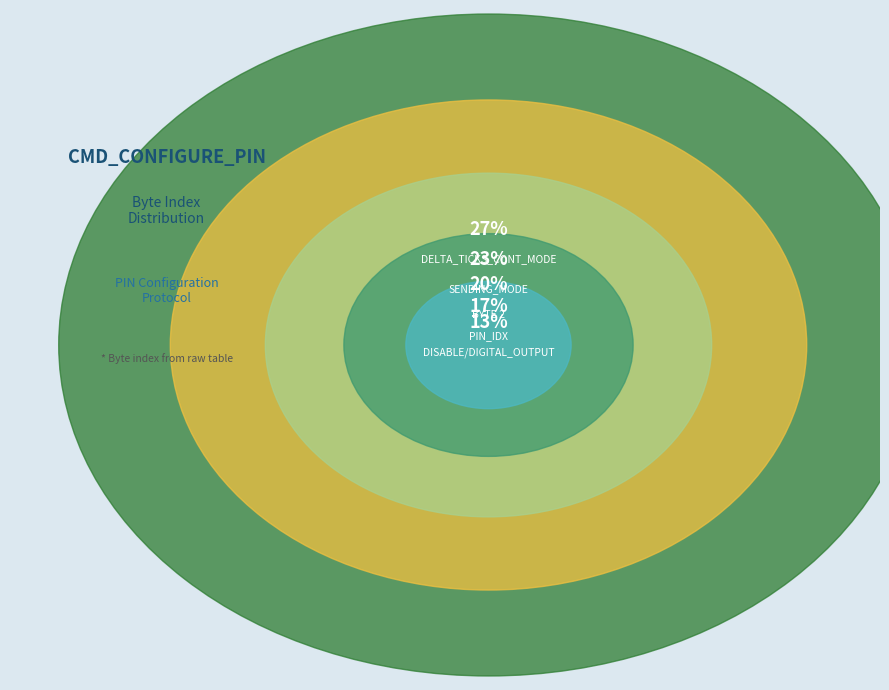

Rank the categories by value from highest to lowest.

DELTA_TICKS_CONT_MODE, SENDING_MODE, BYTE 2, PIN_IDX, DISABLE/DIGITAL_OUTPUT